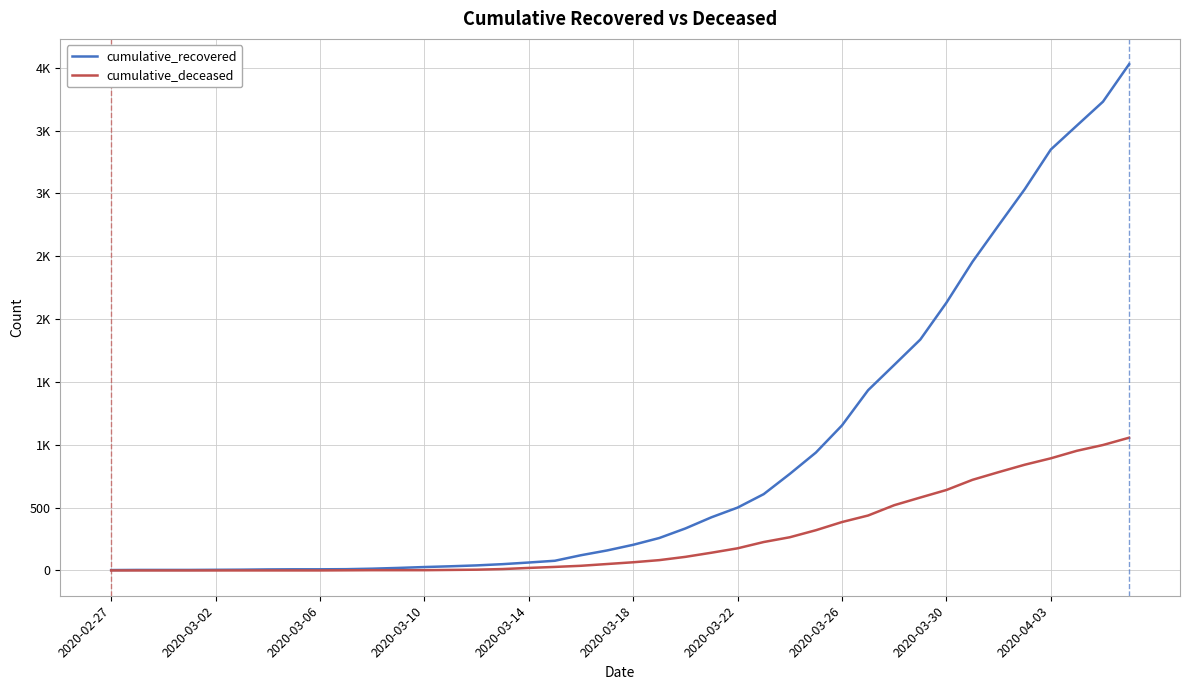

Reading left to right, list all the values displayed in this chart.

cumulative_recovered: 3	4	4	4	5	6	8	9	9	10	14	20	27	33	40	50	63	77	121	159	204	258	334	423	500	607	768	938	1154	1434	1635	1837	2130	2456	2746	3033	3349	3540	3730	4028
cumulative_deceased: 0	0	0	0	0	0	0	0	0	1	2	2	2	4	6	11	20	28	37	51	65	82	108	141	176	226	264	320	385	437	519	580	640	721	782	841	892	952	998	1056